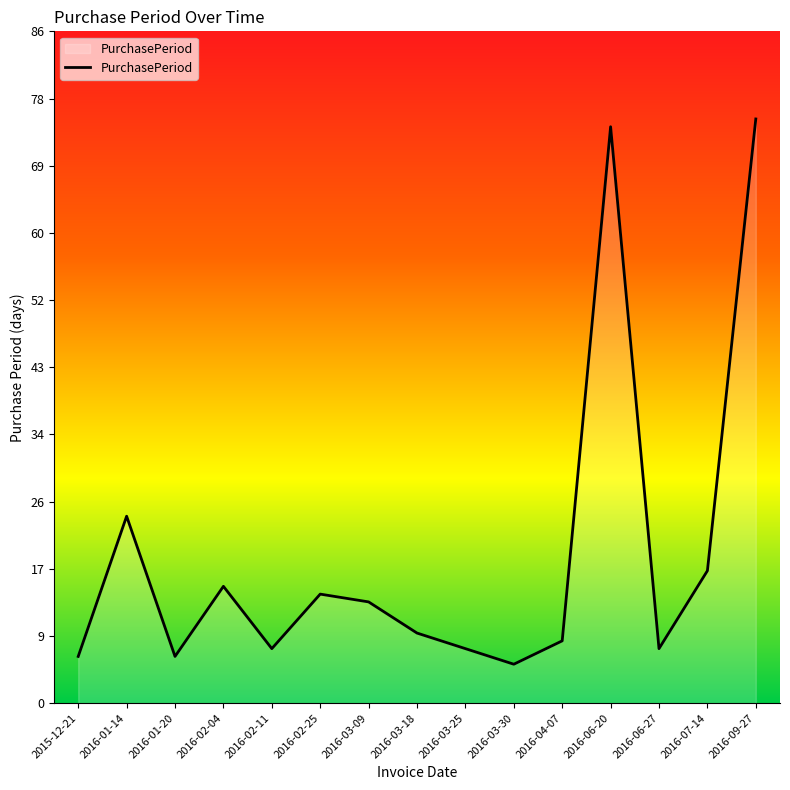

What is the approximate value at 2016-03-18, to the nearest 10?

10